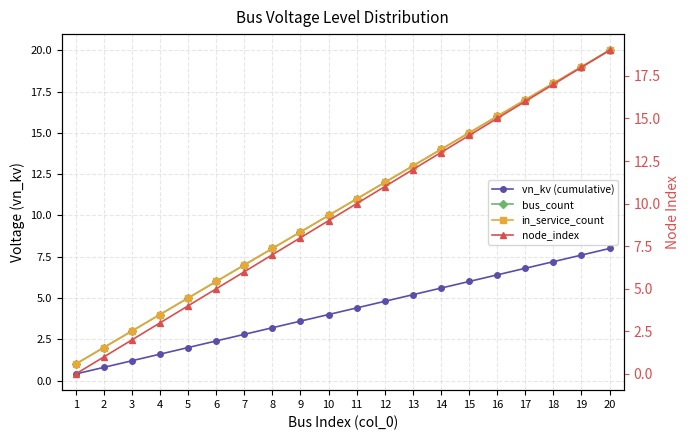

At which label does in_service_count first exceed 11?

12